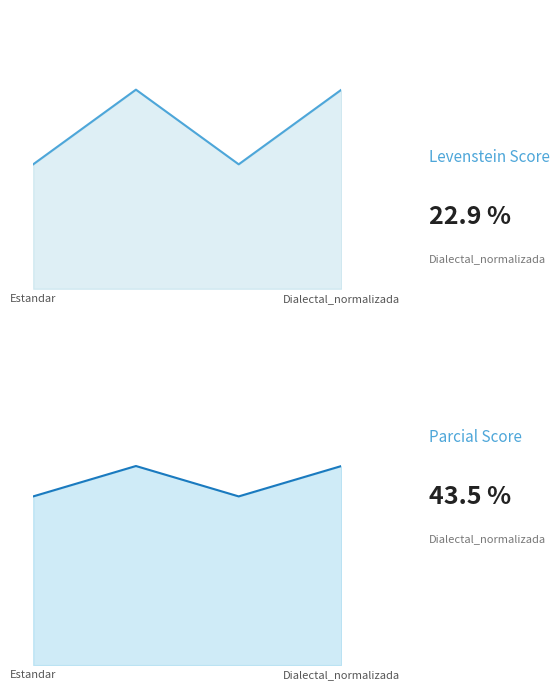

What position from the right is Dialectal_normalizada?

1